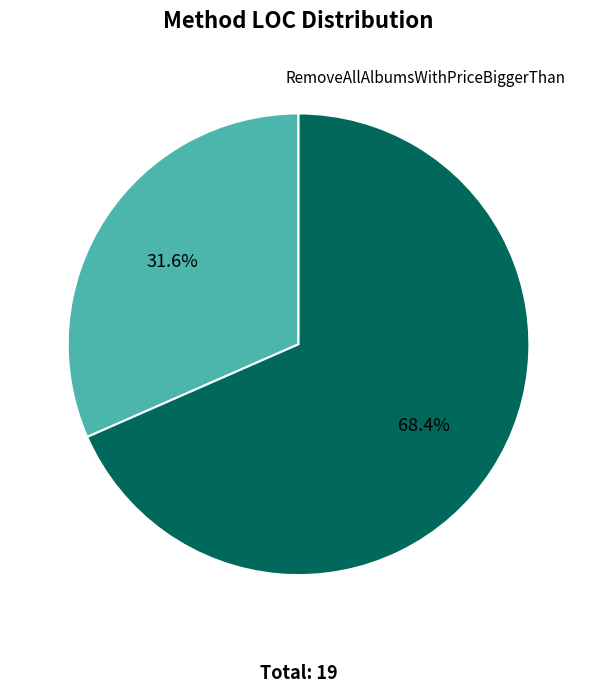

To the nearest percent, what is the difference between the largest and smallest slice percentages?

37%